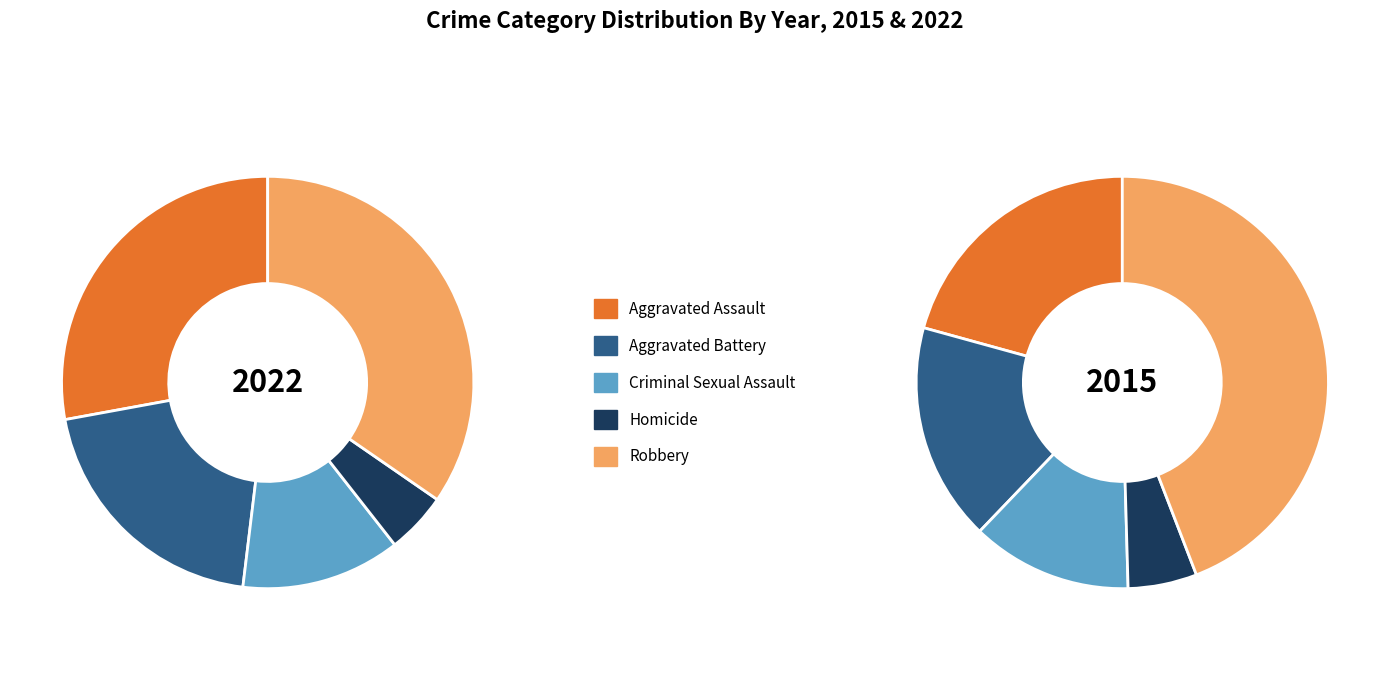

Which series changed the most between 2022 and 2015?

Robbery